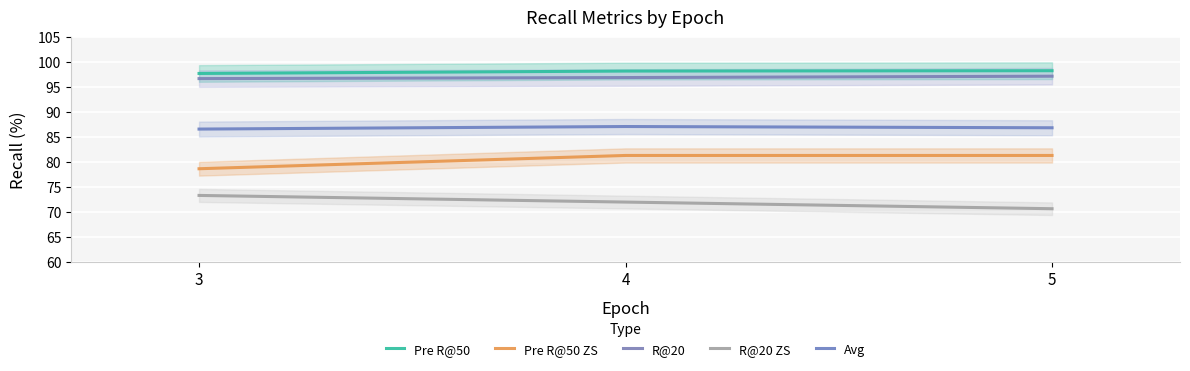

What is the maximum value for R@20 ZS?

73.3